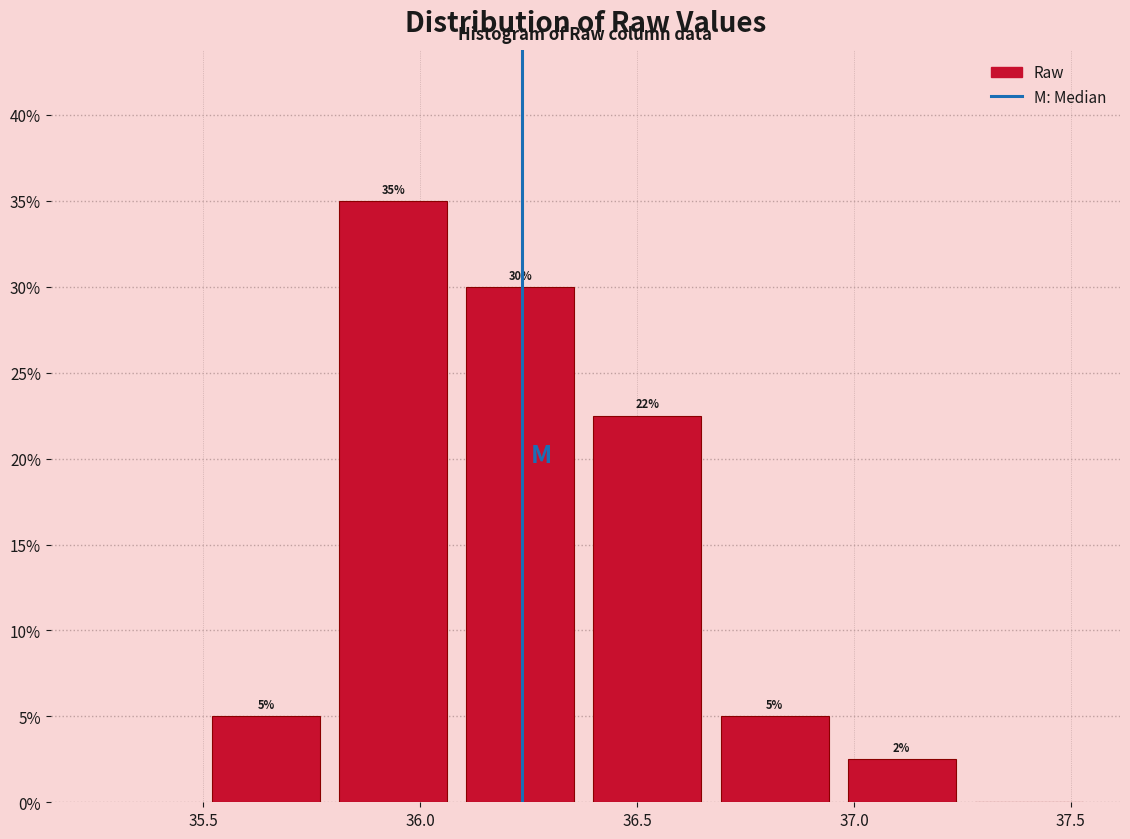

Over which range of the x-axis is the bar tallest?

35.80 to 36.10